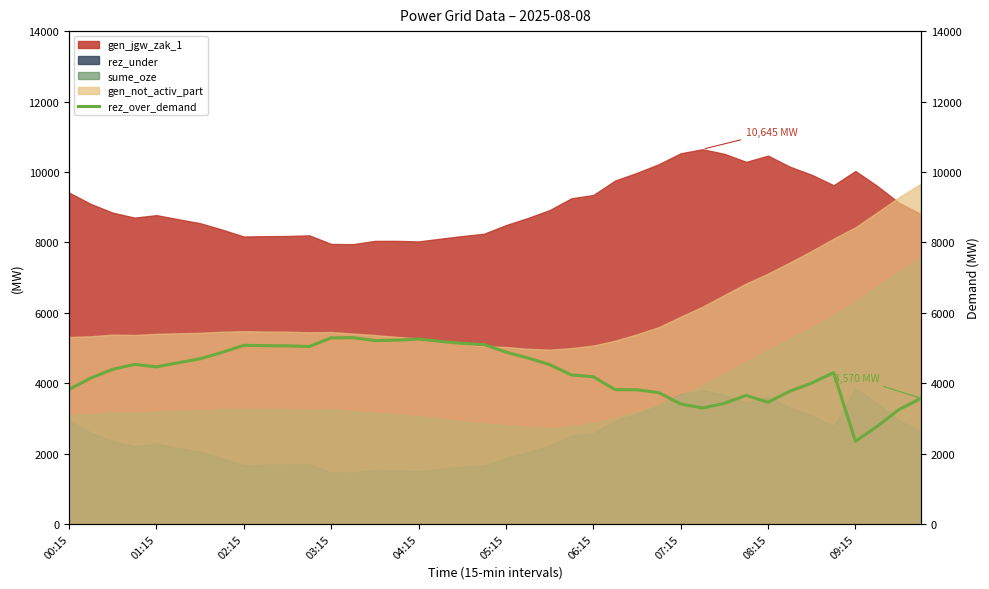

Approximately how many times larger is the value at 22 compared to 35?

1.1